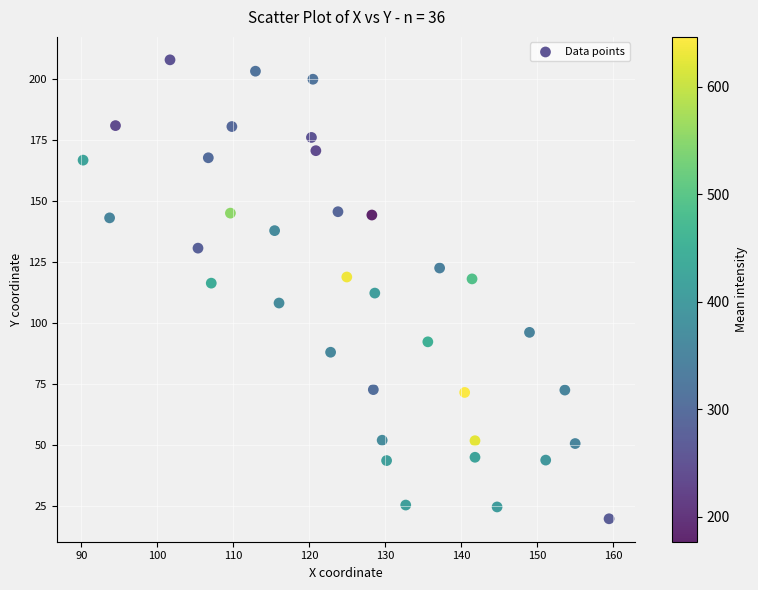

What is the range of Y values (max minus min)?

188.2